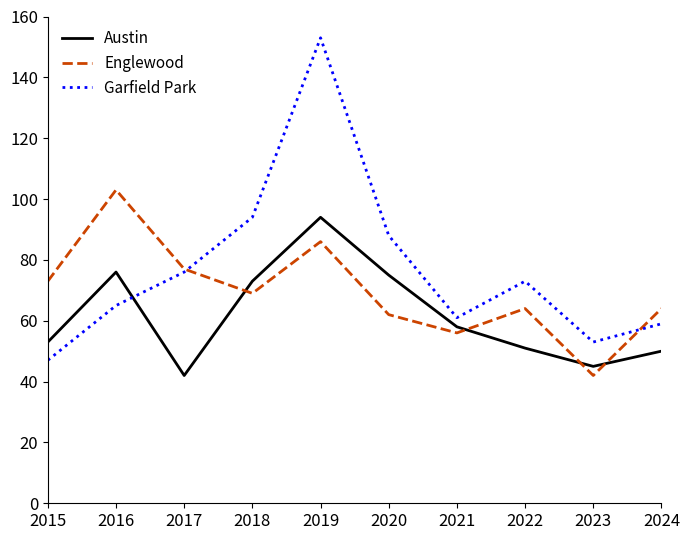

What is the sum of the Garfield Park values at 2024 and 2023?

112